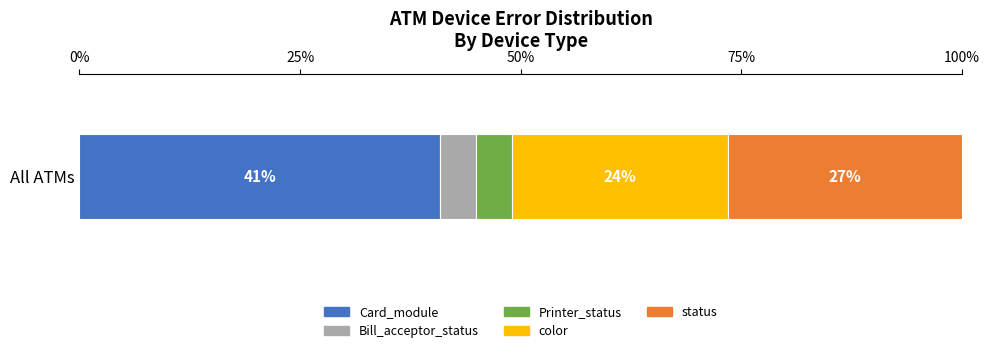

What are all the series names shown in the legend?

Card_module, Bill_acceptor_status, Printer_status, color, status